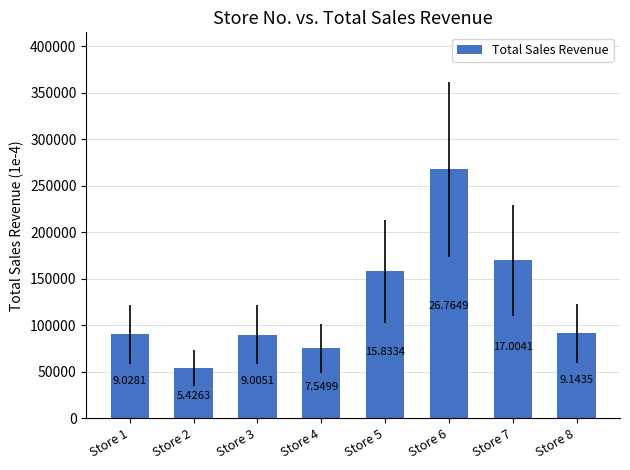

Which label corresponds to the smallest value in the chart?

Store 2